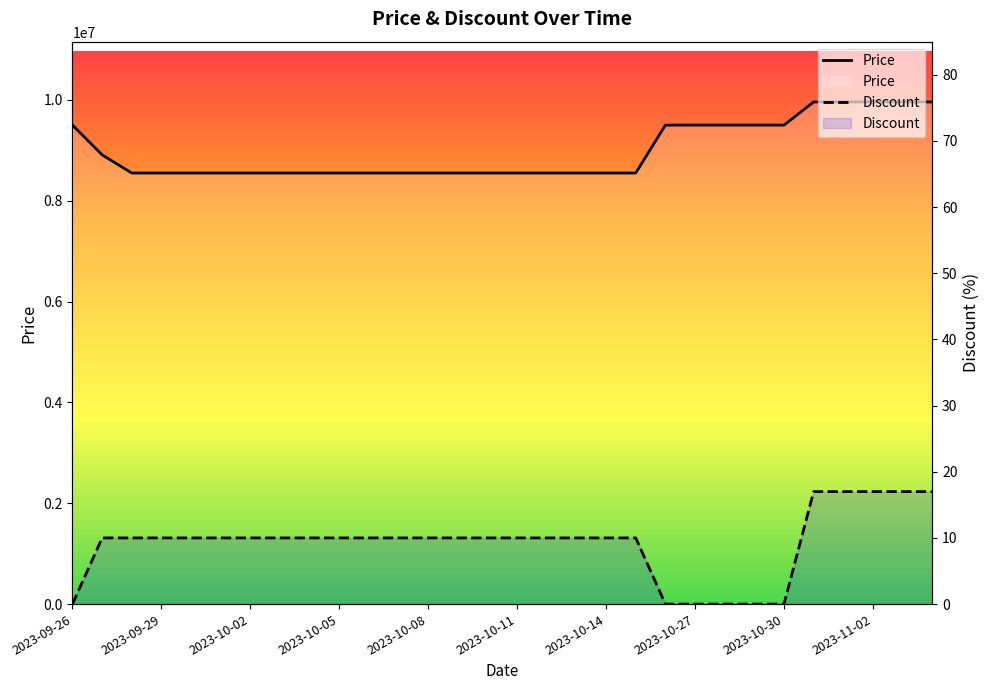

What is the maximum value shown in the chart?

9960000